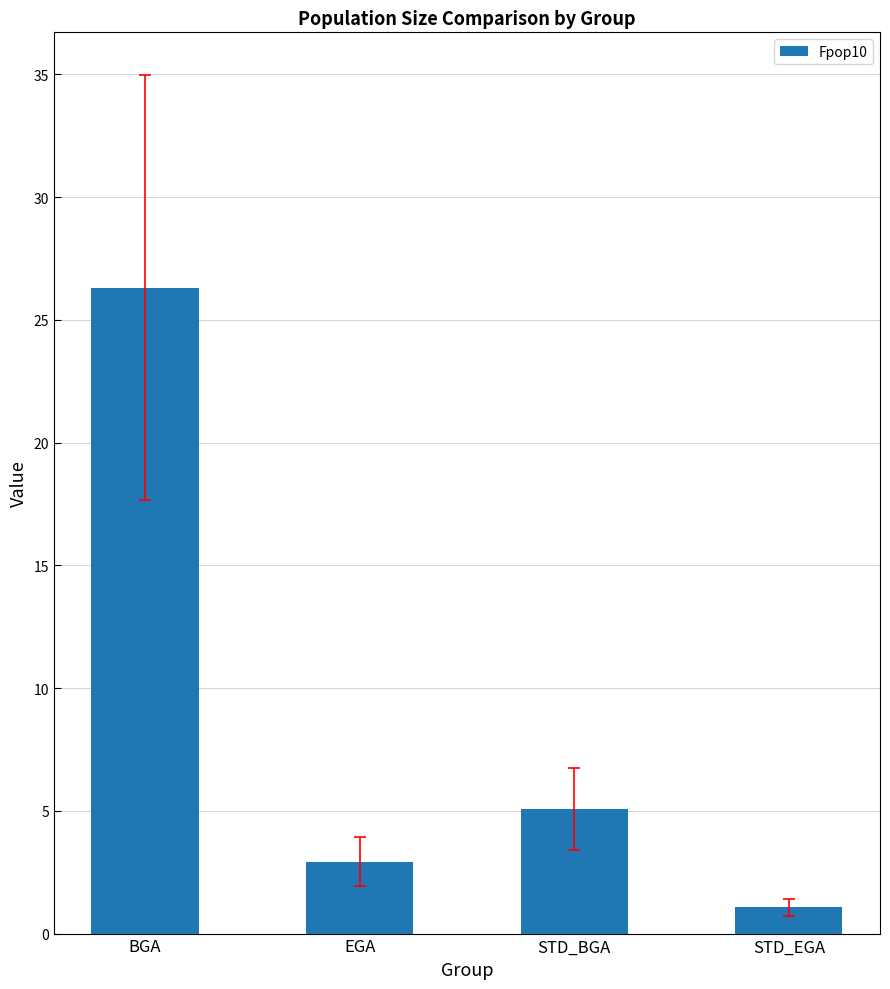

True or false: the data shows 2.3 at STD_BGA.

False